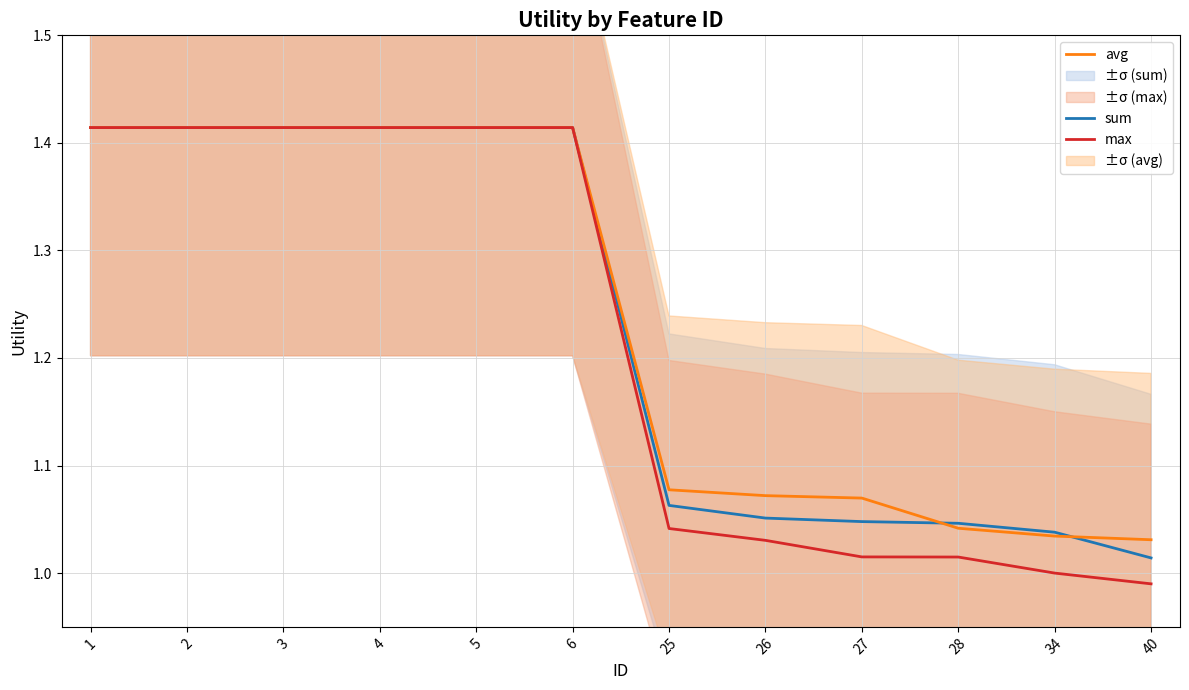

True or false: max and avg cross at least once.

False